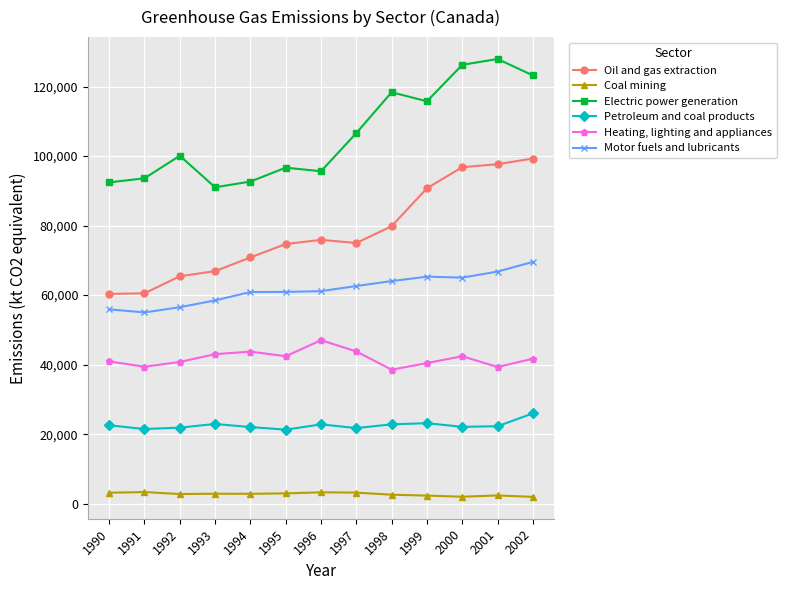

What is the difference between the highest and lowest values at 1990?

89289